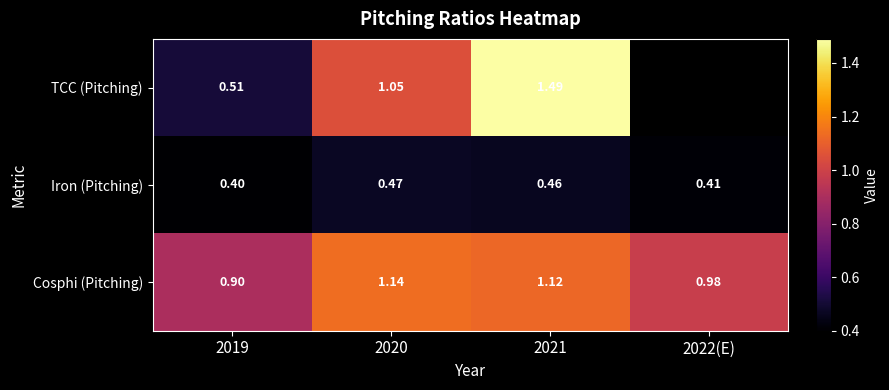

Rank the series at 2019 from highest to lowest value.

Cosphi (Pitching), TCC (Pitching), Iron (Pitching)